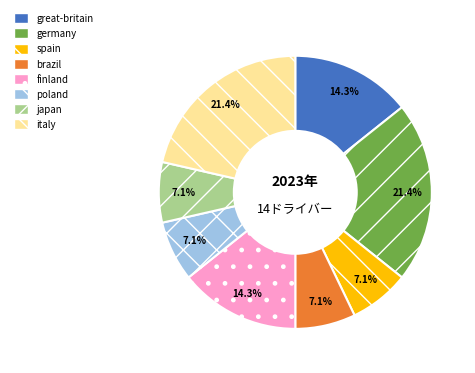

What percentage do italy and poland together represent?

28.6%